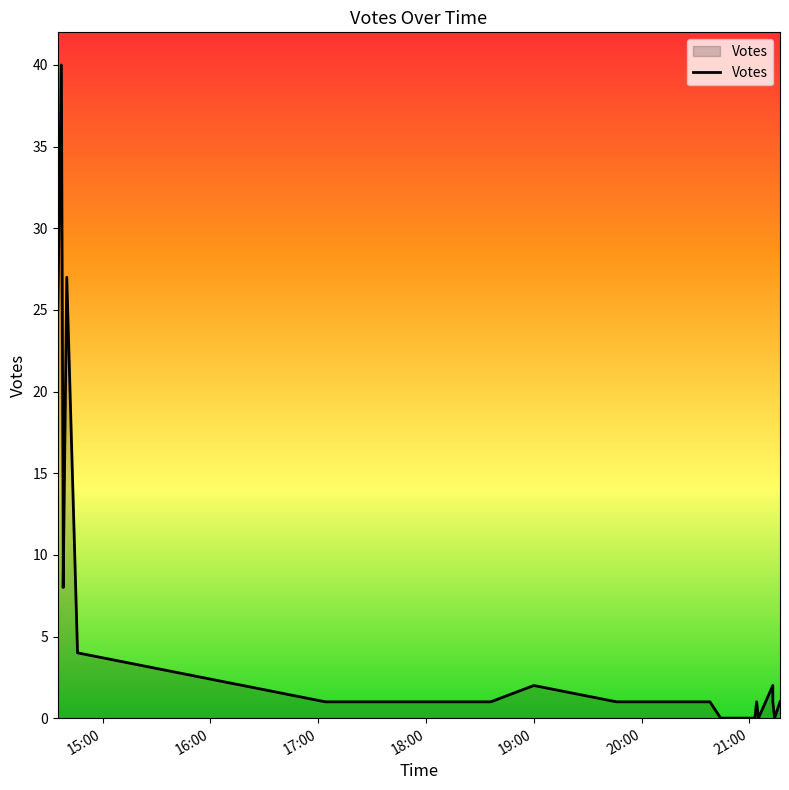

How many interior local peaks (higher than both neighbors) does the data have?

4